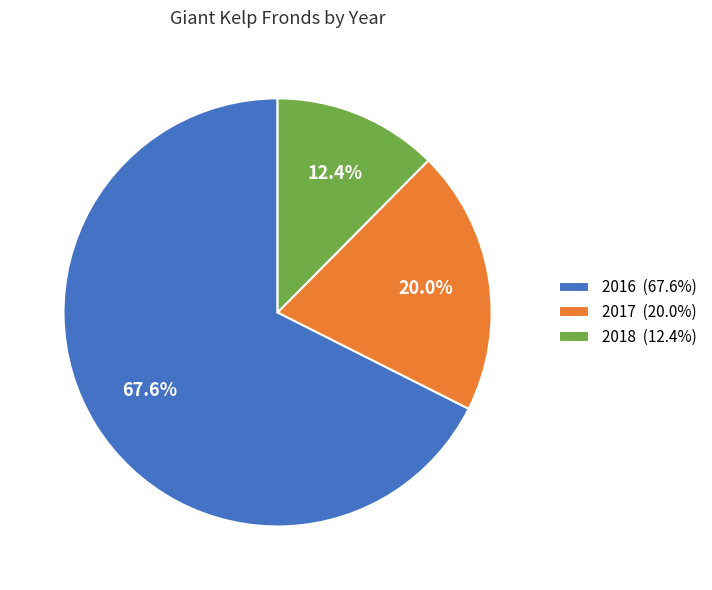

What is the majority slice?

2016